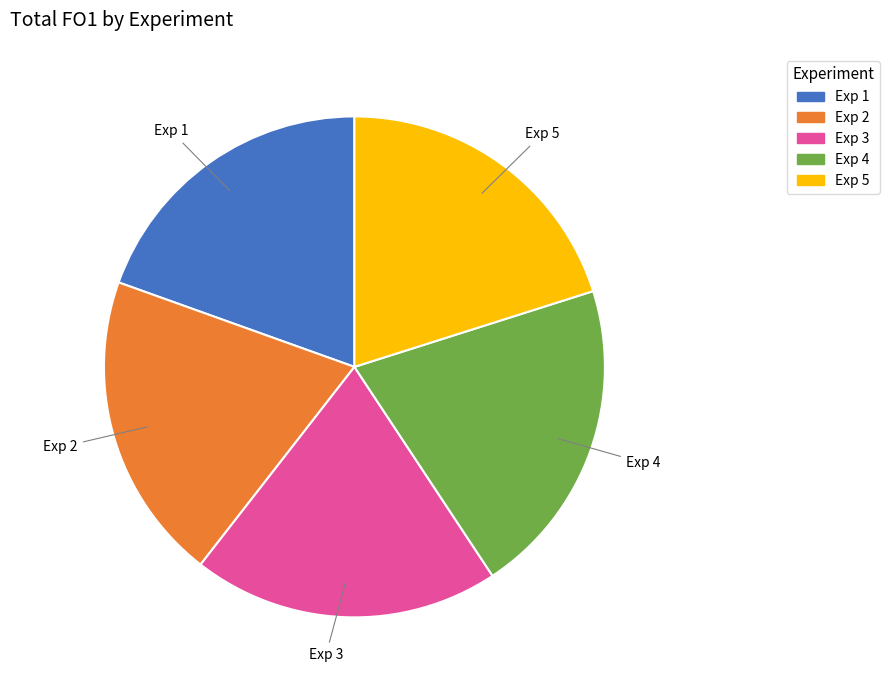

What is the ratio of the value at Exp 5 to the value at Exp 3?

1.0